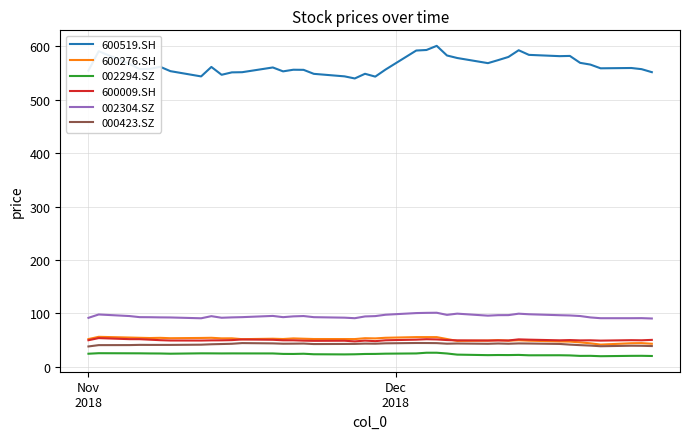

True or false: 002294.SZ and 002304.SZ cross at least once.

False